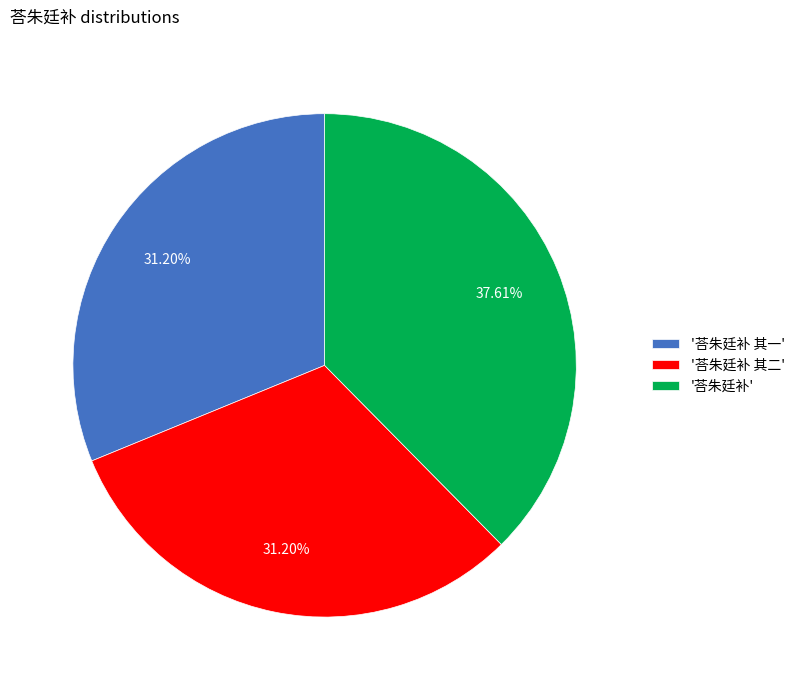

Between '荅朱廷补 其二' and '荅朱廷补', which is larger?

'荅朱廷补'